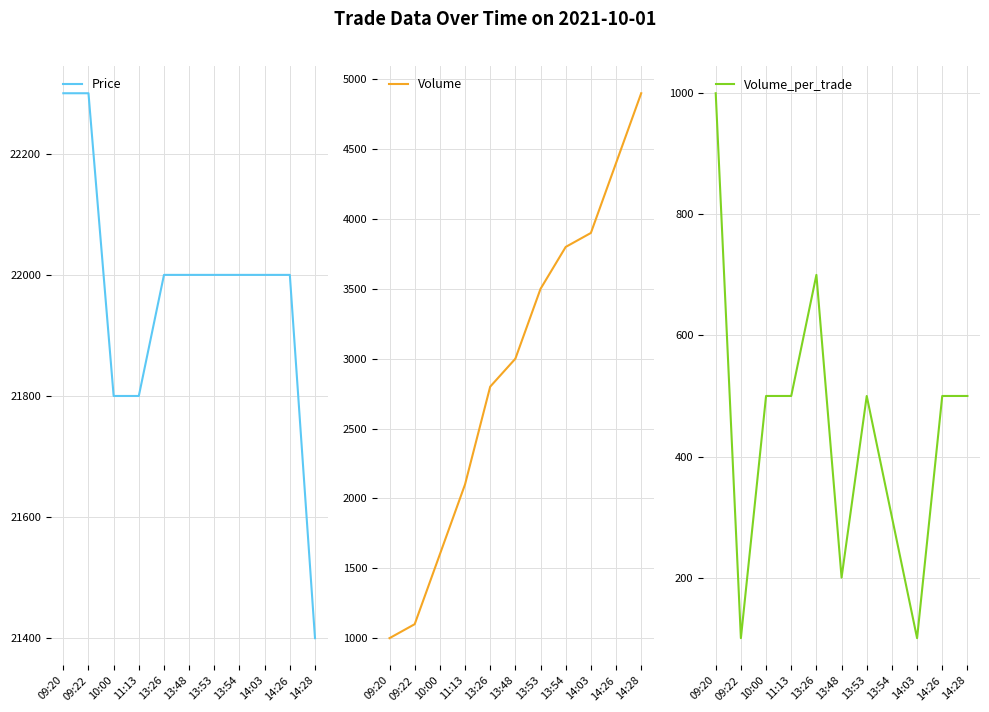

Rank the series by their maximum value, from highest to lowest.

Price, Volume, Volume_per_trade